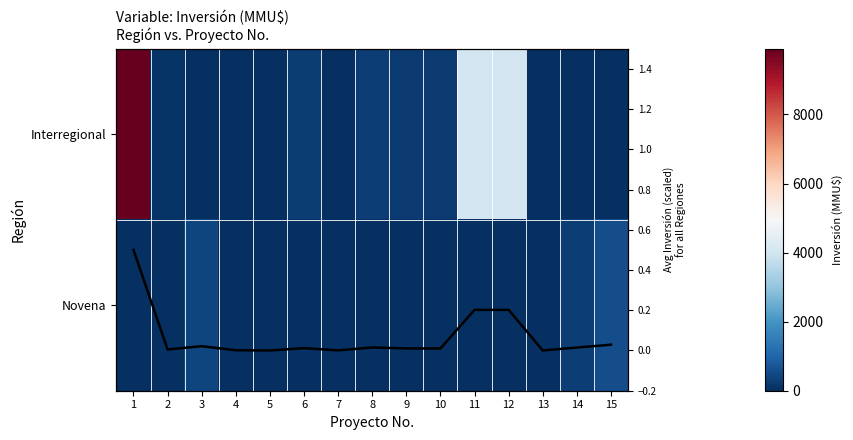

What is the maximum value shown in the chart?

9903.0